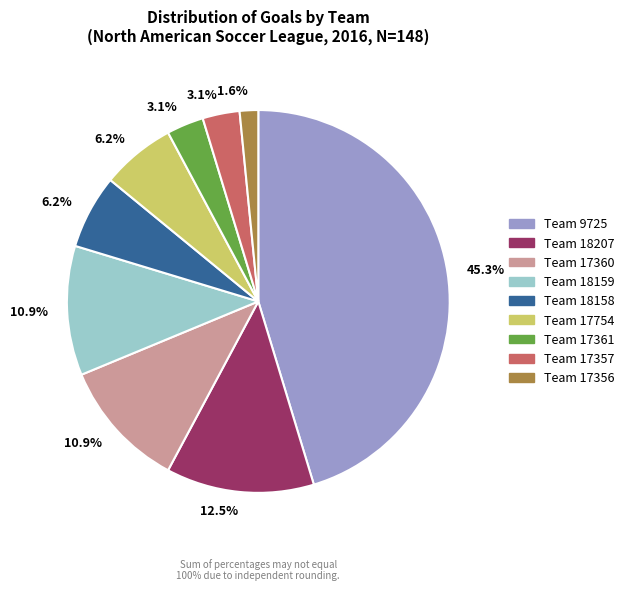

Is there any slice that represents more than half of the pie?

No